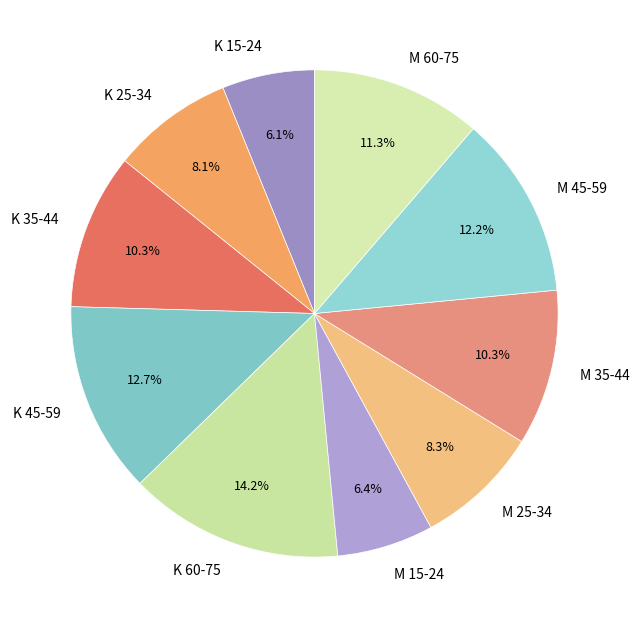

How much of the chart is everything except K 15-24?

93.9%